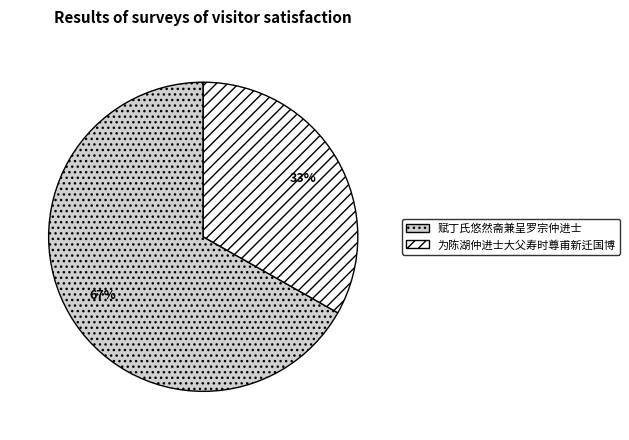

What is the ratio of the value at 赋丁氏悠然斋兼呈罗宗仲进士 to the value at 为陈湖仲进士大父寿时尊甫新迁国博?

2.0